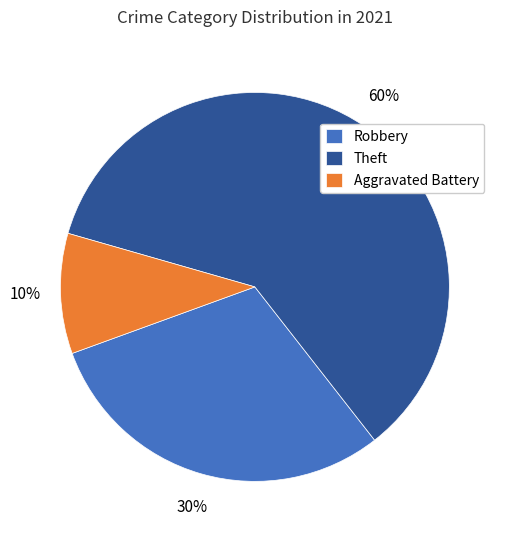

Rank the categories by value from highest to lowest.

Theft, Robbery, Aggravated Battery